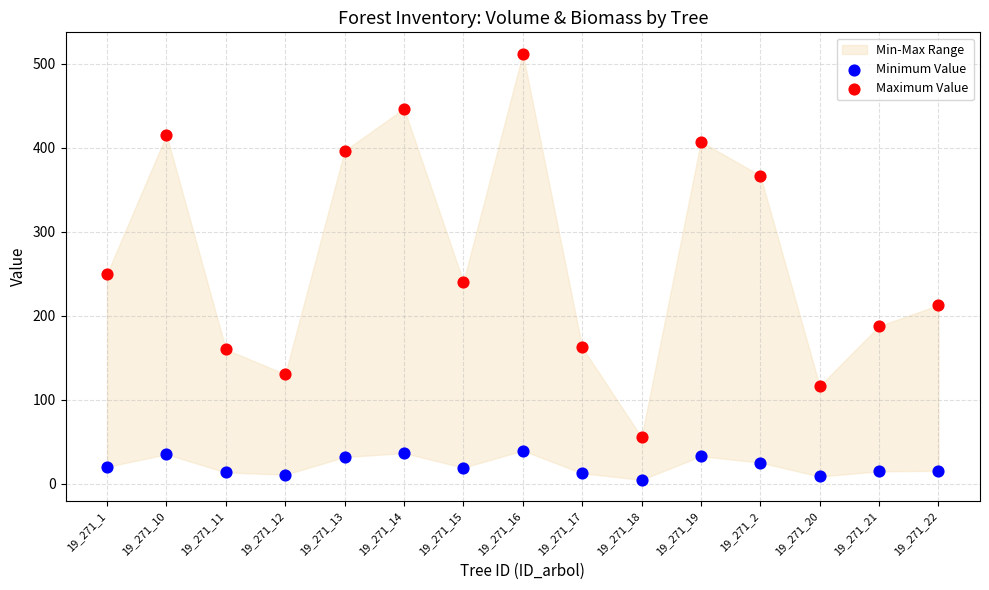

Which series reaches the minimum Y coordinate?

Minimum Value